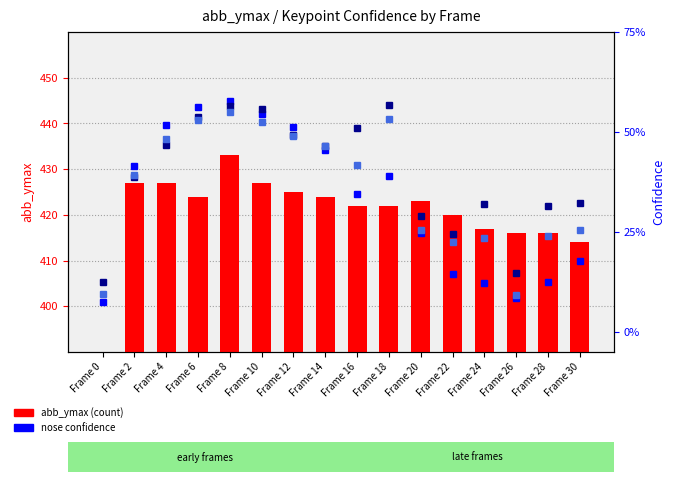

Which series has the largest total across all categories?

abb_ymax